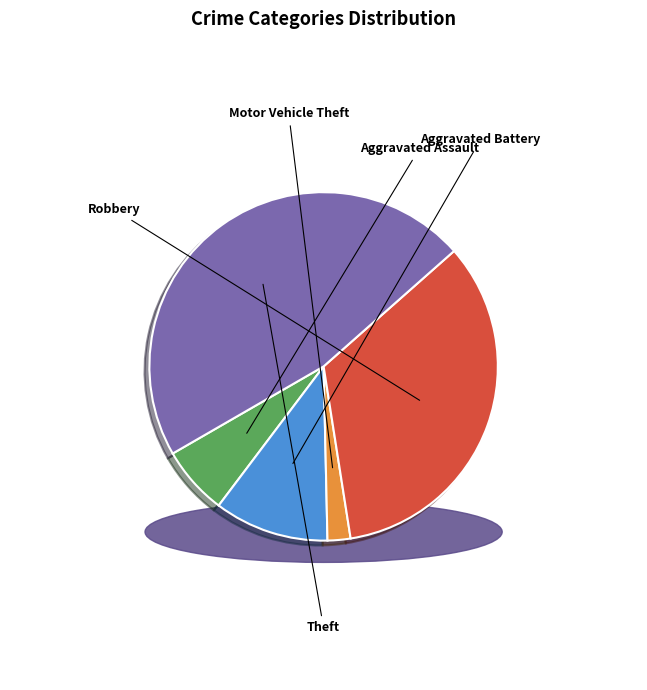

What is the change in value from Aggravated Battery to Motor Vehicle Theft?

-2